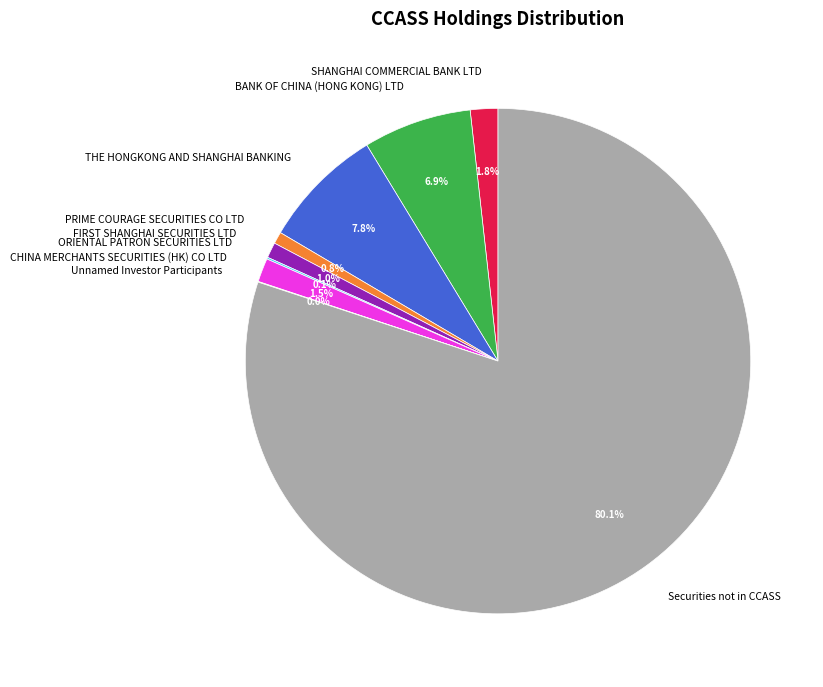

Which category has the biggest portion of the pie?

Securities not in CCASS